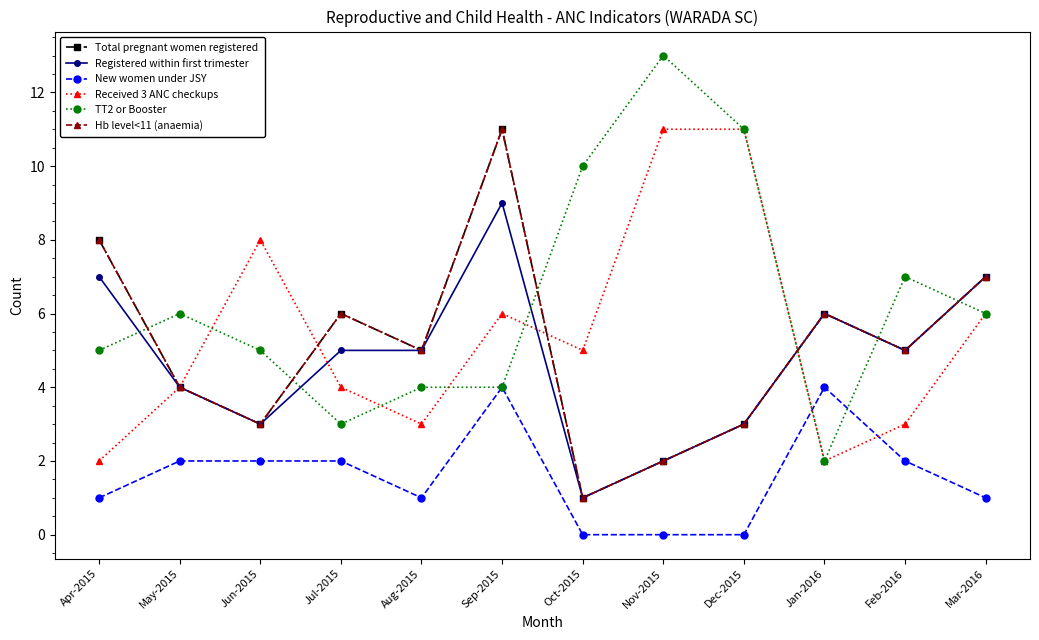

Which series has the largest total across all categories?

TT2 or Booster